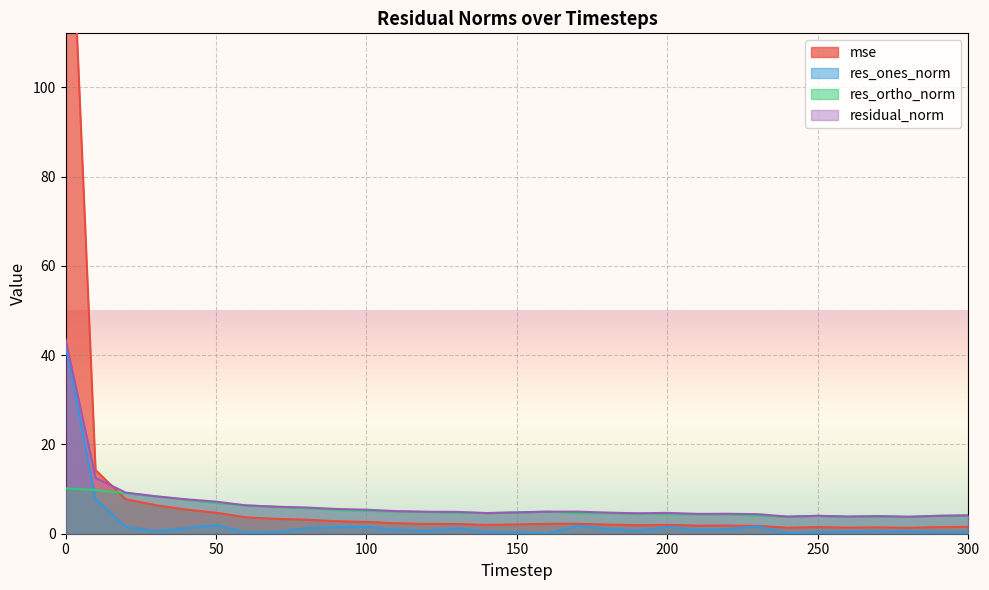

Which series has the largest total across all categories?

mse